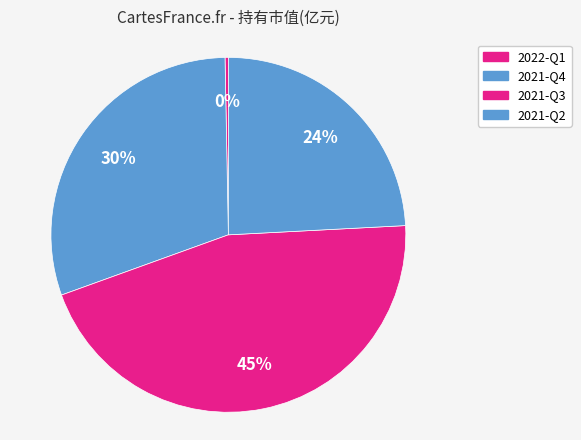

To the nearest percent, what is the average slice percentage?

25%